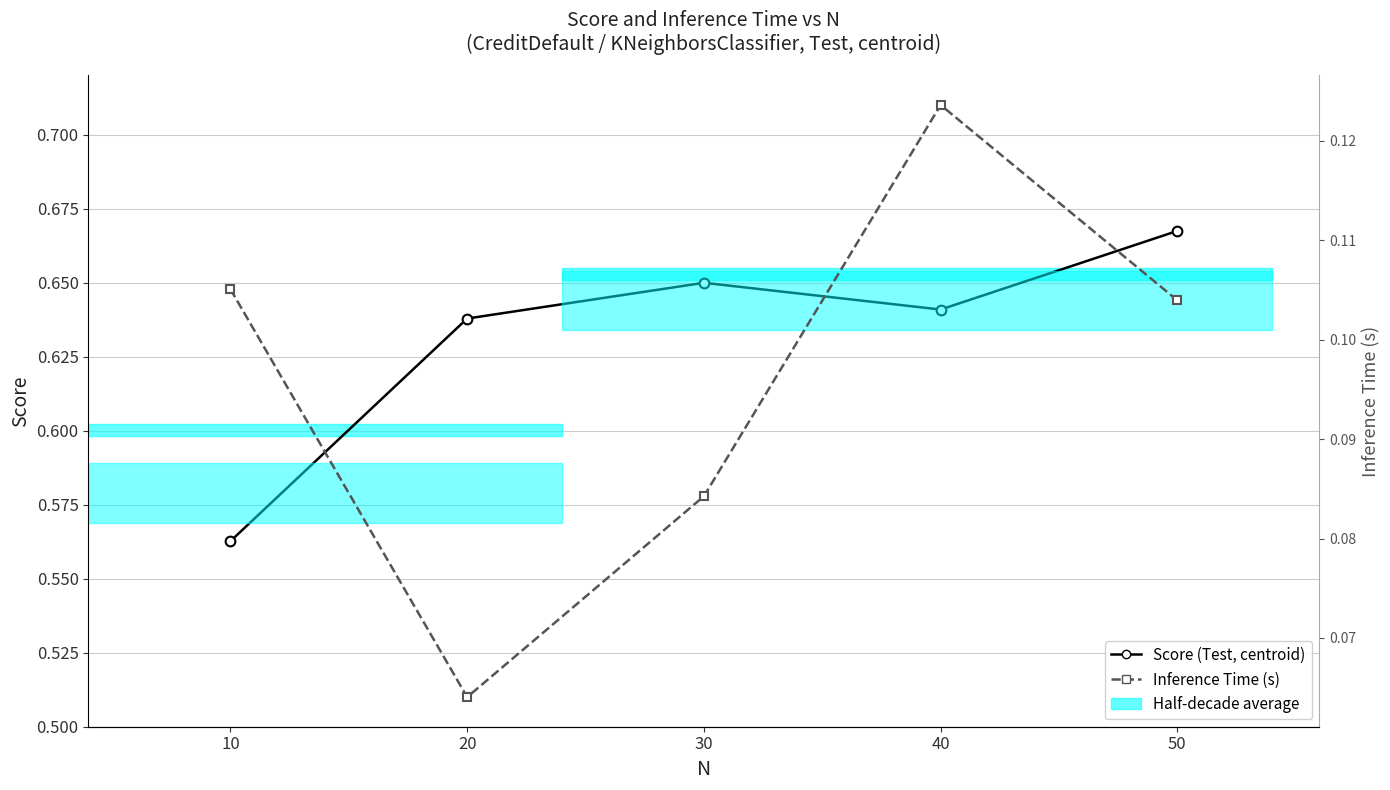

Which series has the largest range (max minus min)?

Score (Test, centroid)